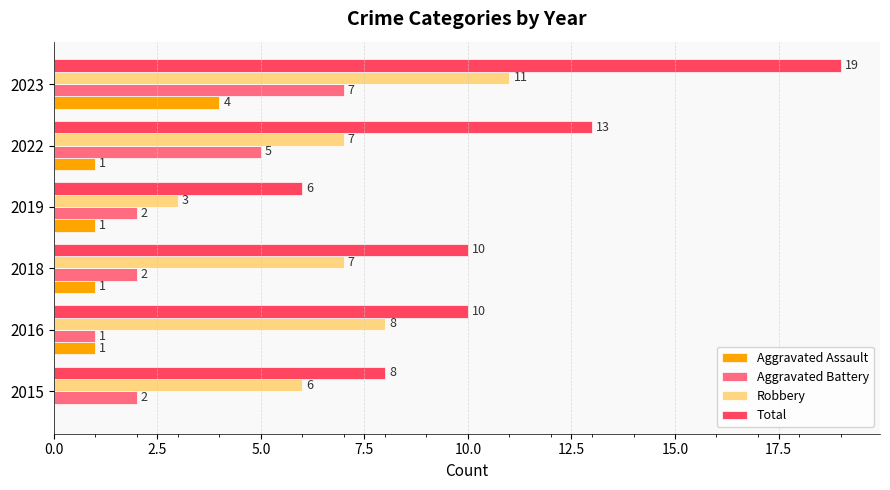

What is the total value across all series at 2016?

20